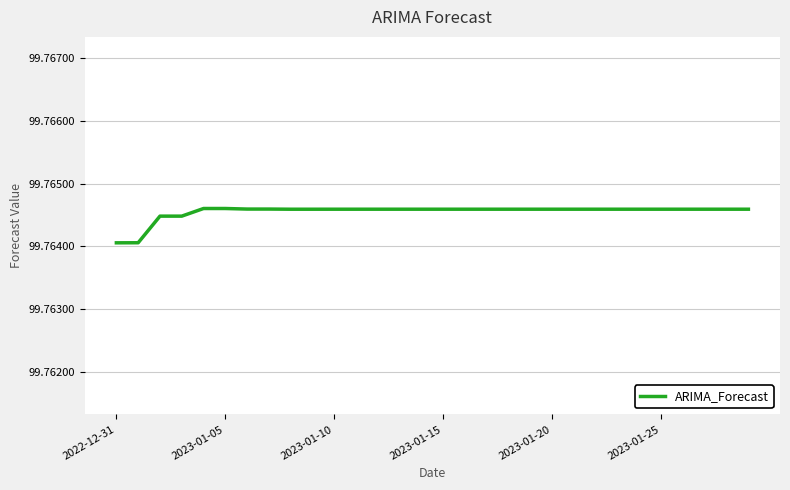

Is this an area chart (filled region under the line)?

No